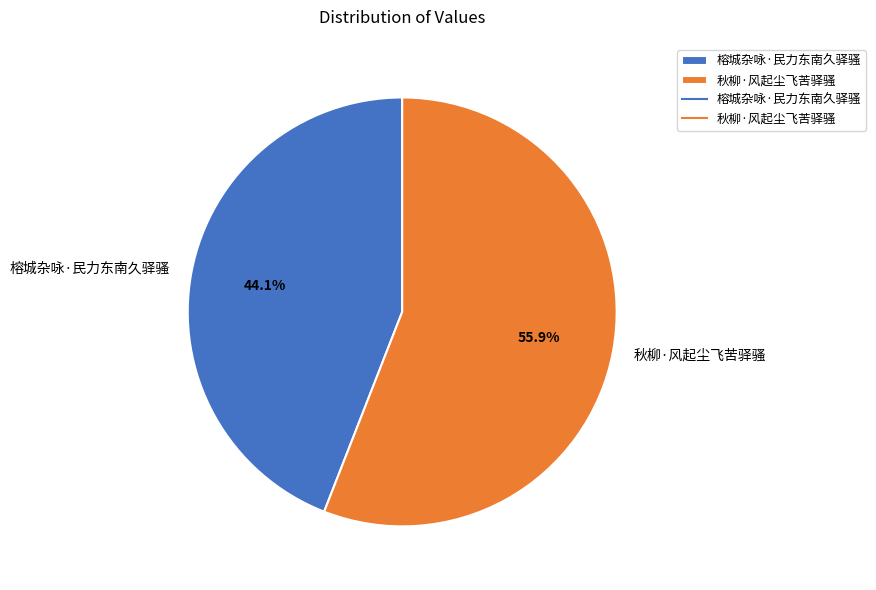

Rank the categories by value from lowest to highest.

榕城杂咏·民力东南久驿骚, 秋柳·风起尘飞苦驿骚